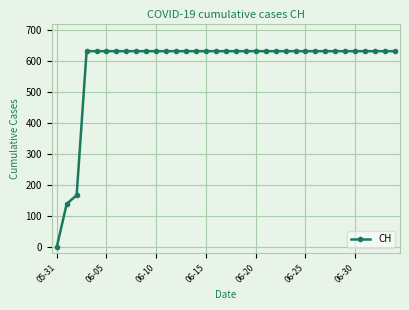

What is the greatest value displayed?

631